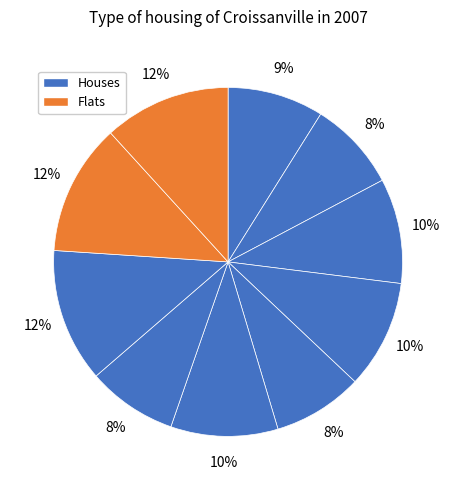

How many segments does this pie chart have?

10